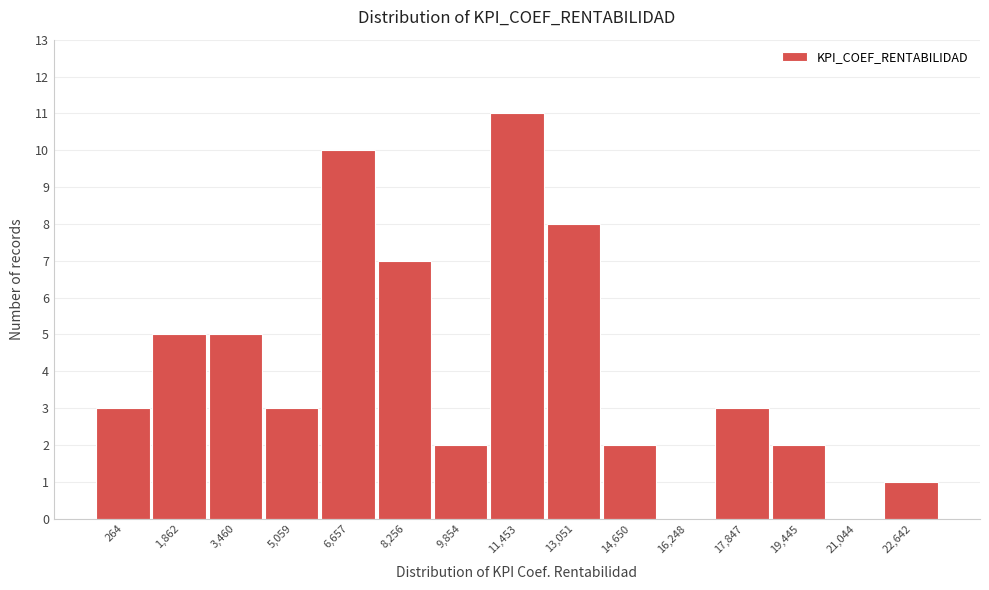

Reading left to right, list all the values displayed in this chart.

264=3	1,862=5	3,460=5	5,059=3	6,657=10	8,256=7	9,854=2	11,453=11	13,051=8	14,650=2	16,248=0	17,847=3	19,445=2	21,044=0	22,642=1